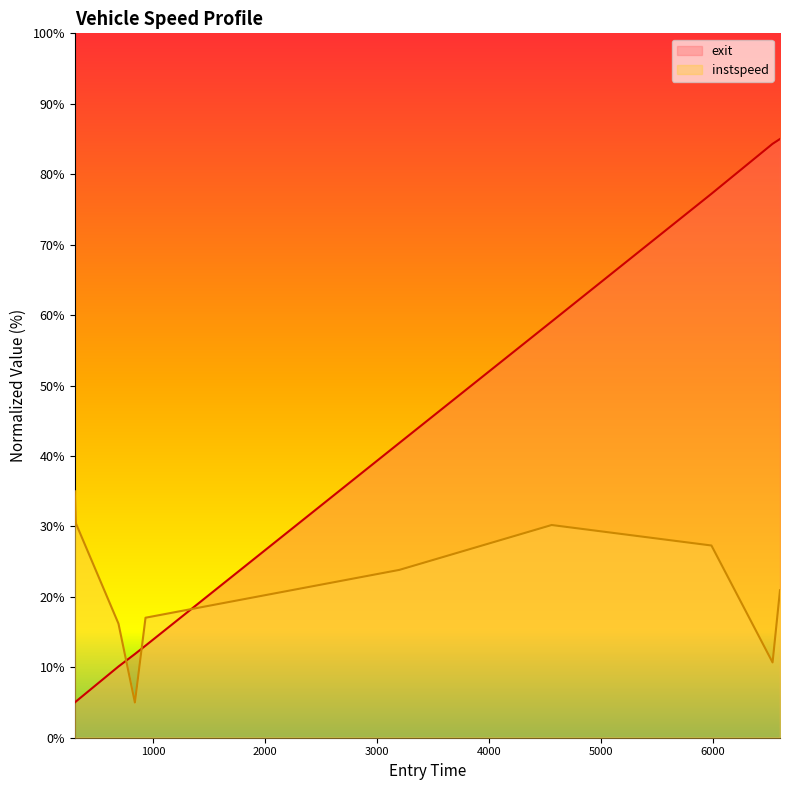

Which series has the widest spread of values?

exit